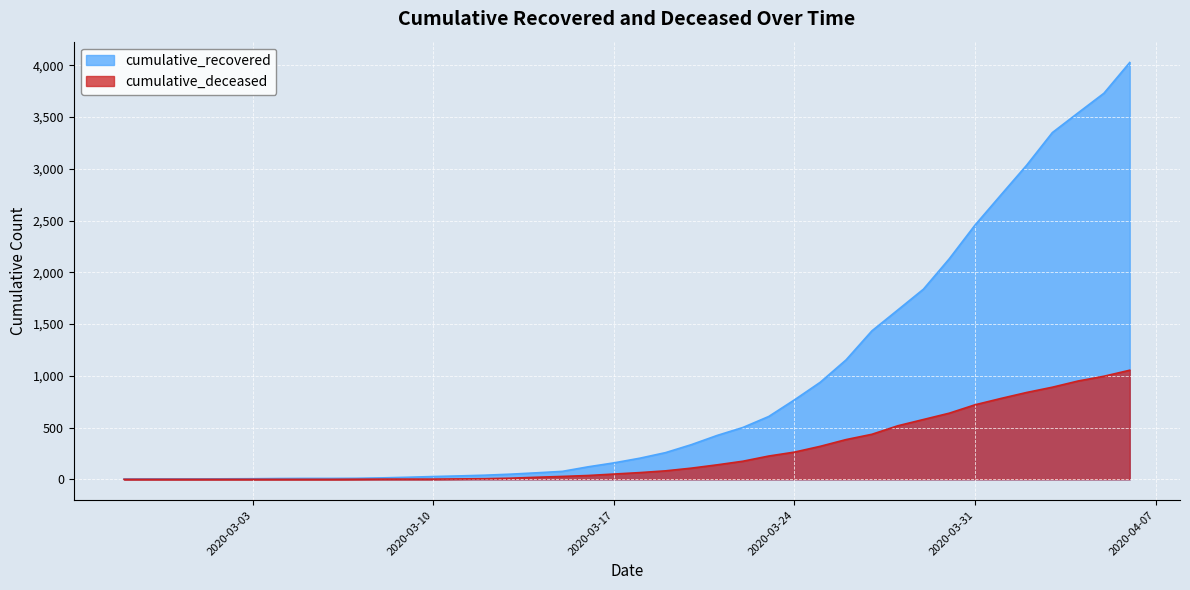

How many lines are shown in the chart?

2